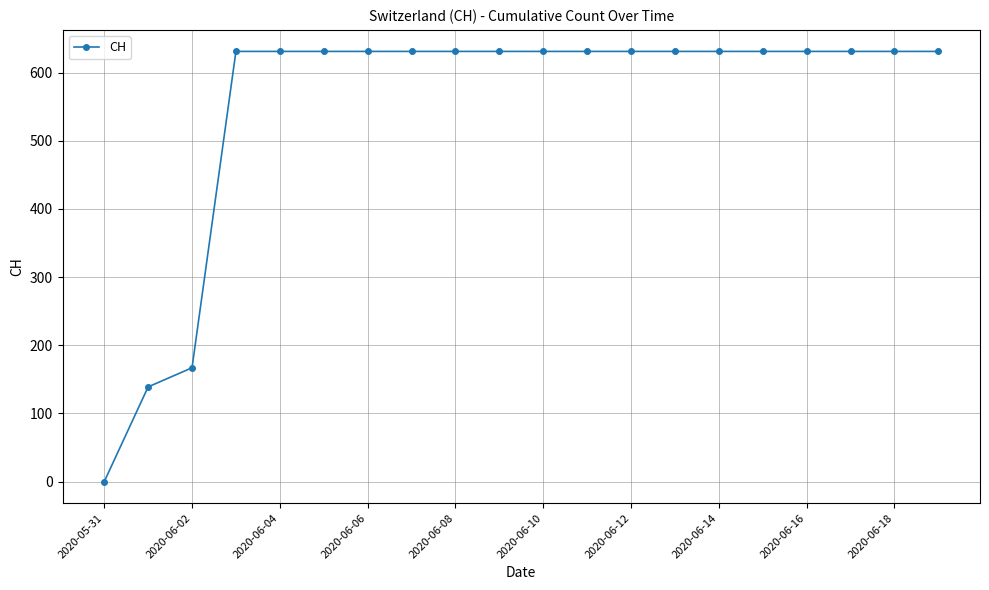

What is the maximum value shown in the chart?

631